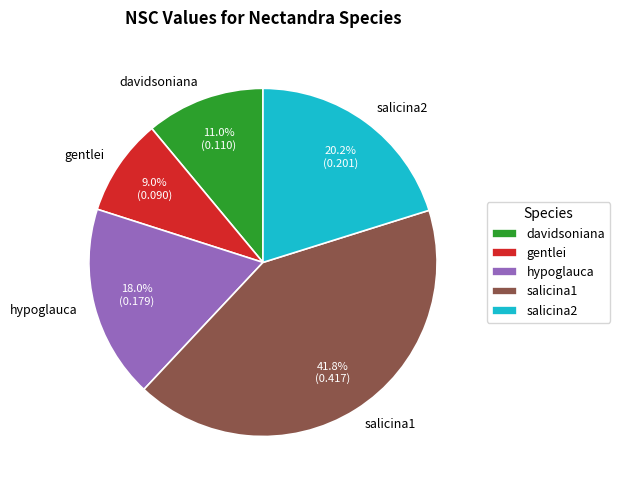

Is it true that salicina1 is 31% of the pie?

False